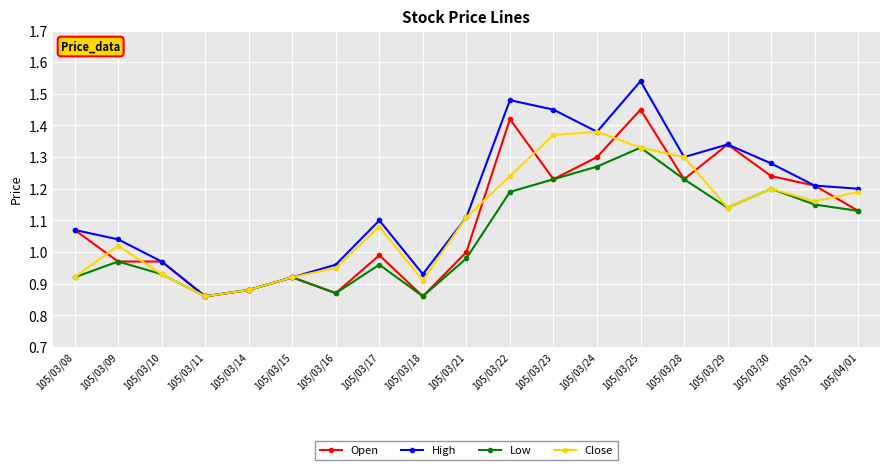

What is the difference between the highest and lowest values at 105/03/25?

0.2